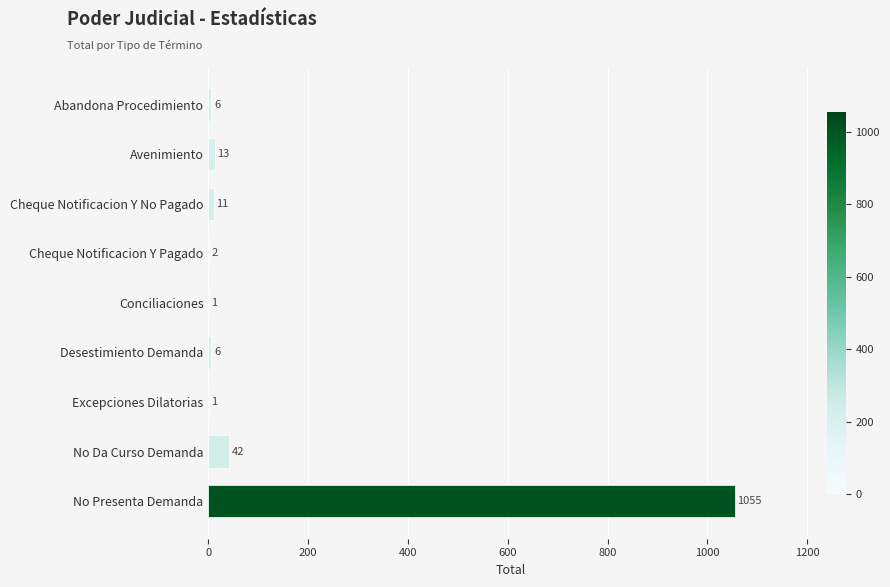

Count the number of data series in this chart.

1